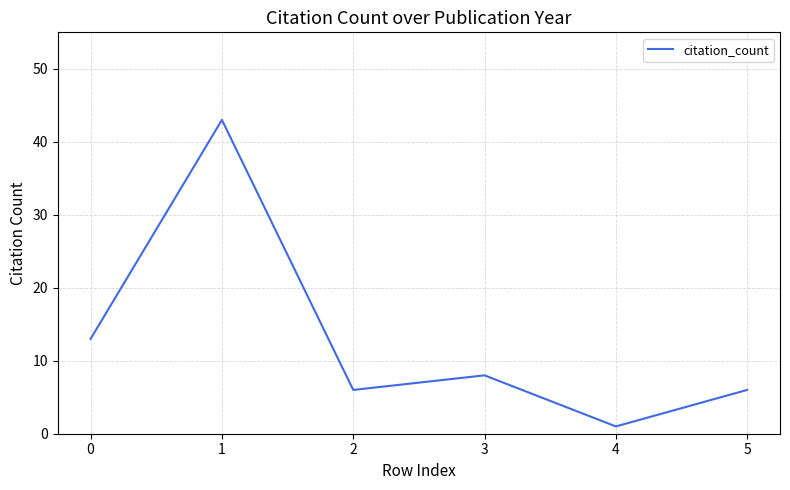

What is the difference between the maximum and second lowest values?

37